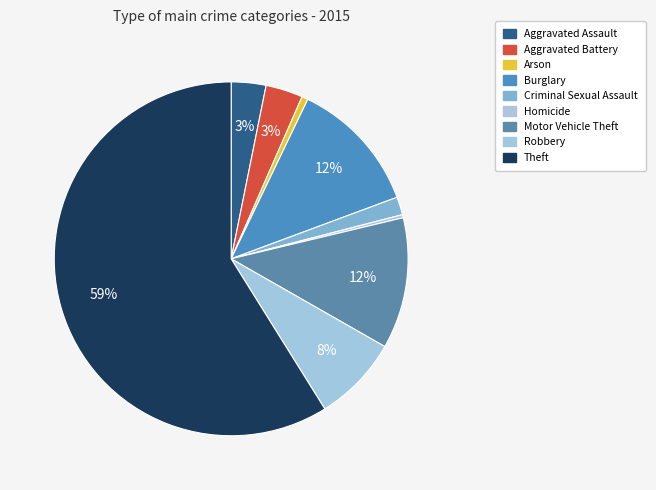

To the nearest percent, what percentage of the pie is Robbery?

8%